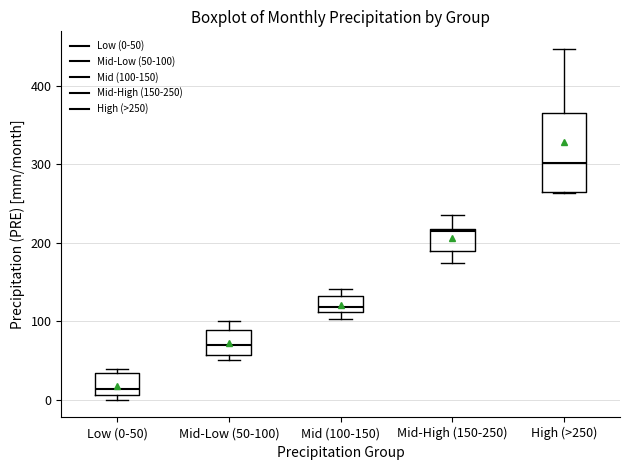

Comparing the boxes themselves (not the whiskers), which one is the tallest?

High (>250)